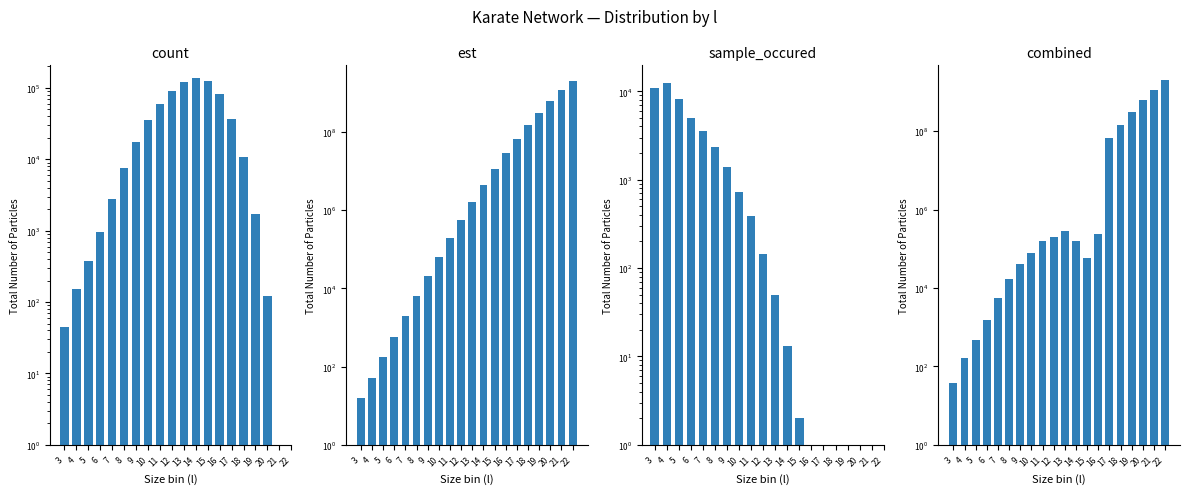

What is the spread (max minus min) of values at 4?

12242.0